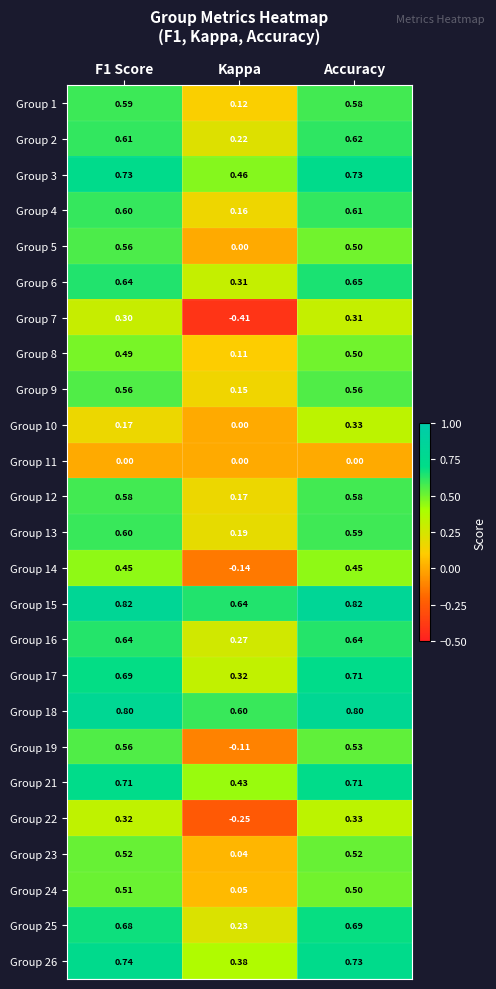

Which category has the lowest value in the Group 10 series?

Kappa